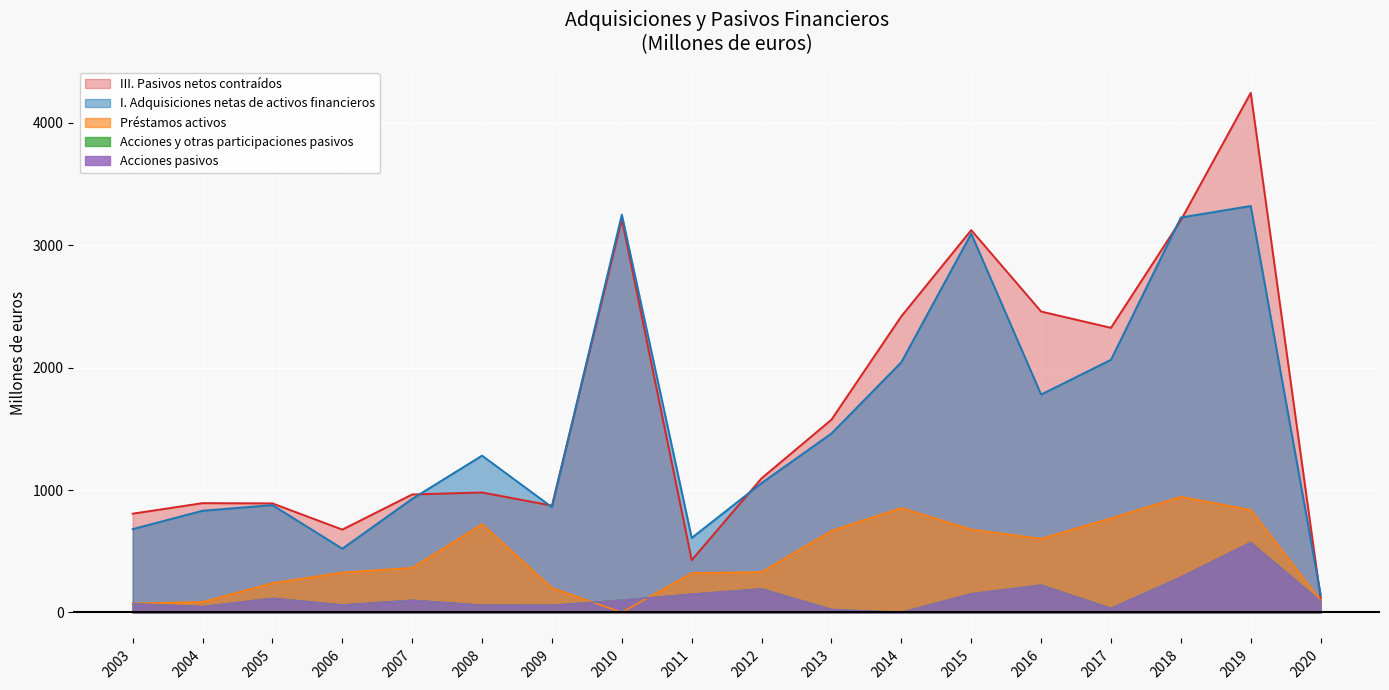

Reading left to right, list all the values displayed in this chart.

I. Adquisiciones netas de activos financieros: 681	831	877	521	928	1281	860	3249	609	1057	1462	2044	3094	1780	2064	3226	3320	146
Préstamos activos: 74	86	240	327	365	722	201	0	322	330	668	854	678	603	770	945	838	97
III. Pasivos netos contraídos: 807	893	891	677	964	980	873	3213	428	1096	1575	2419	3123	2458	2325	3204	4244	116
Acciones y otras participaciones pasivos: 72	48	116	62	100	60	59	101	150	193	25	1	153	224	34	289	572	91
Acciones pasivos: 72	48	116	62	100	60	59	101	150	193	25	1	153	224	34	289	572	91